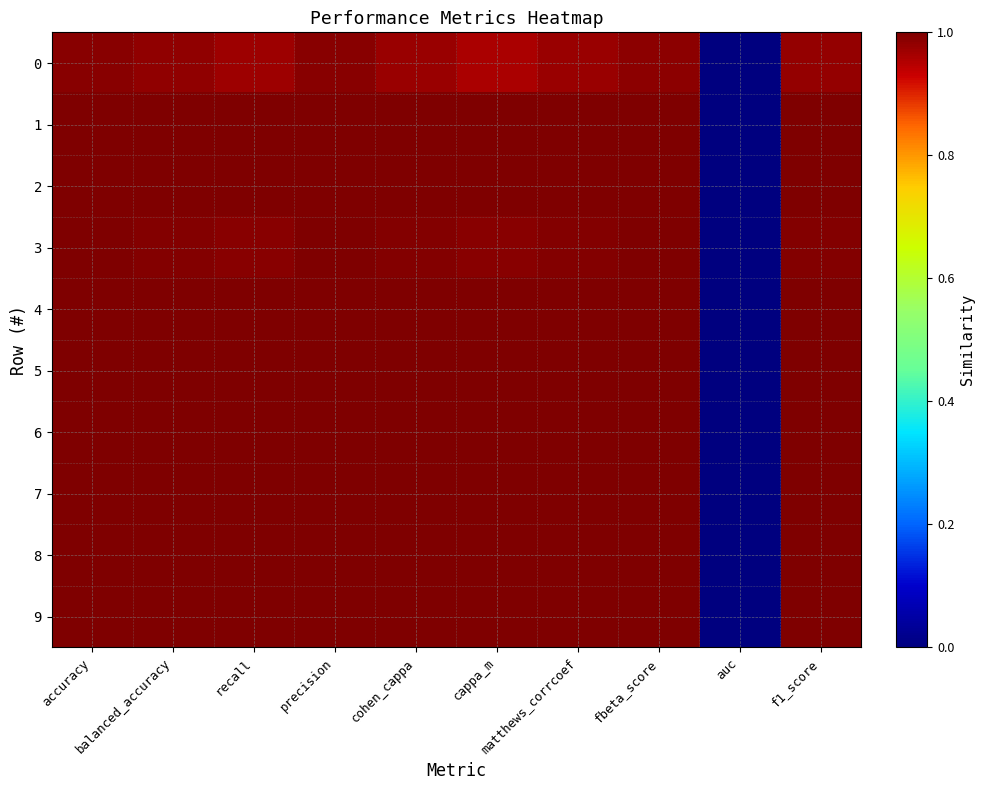

Which label corresponds to the smallest value in the chart?

auc